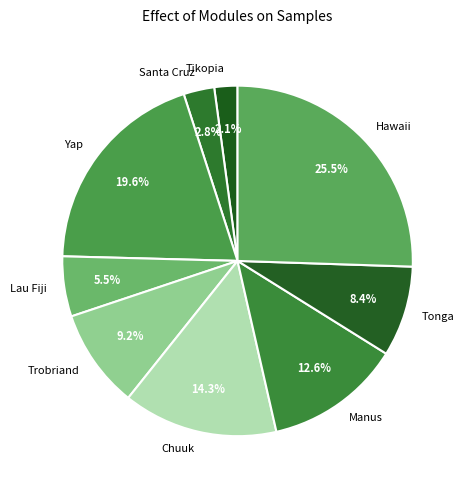

To the nearest percent, what portion does Chuuk represent?

14%